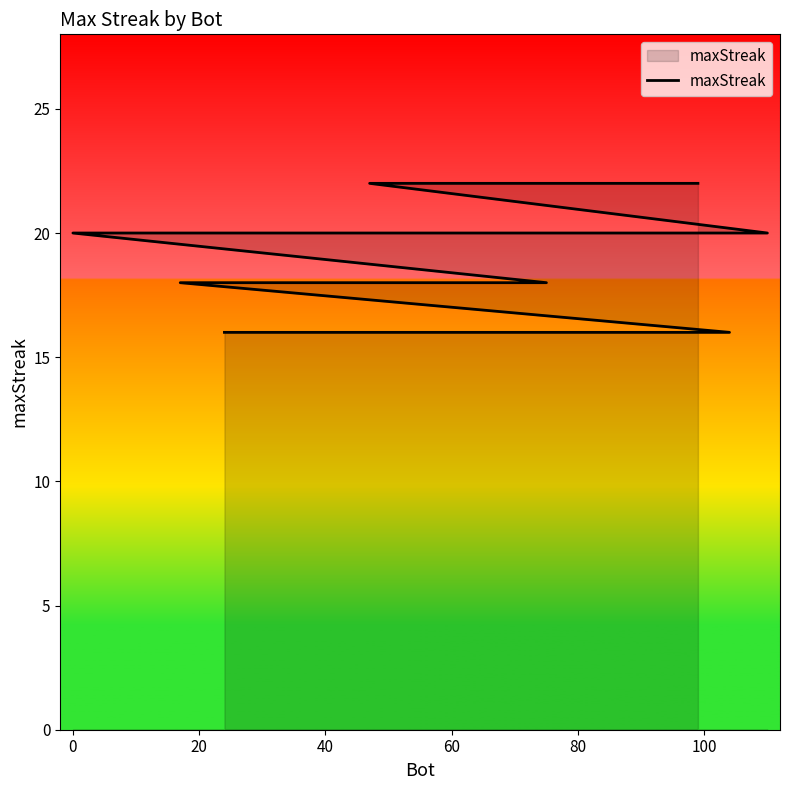

Reading left to right, transcribe all the data shown in this chart.

22	22	22	20	20	20	20	18	18	18	18	16	16	16	16	16	16	16	16	16